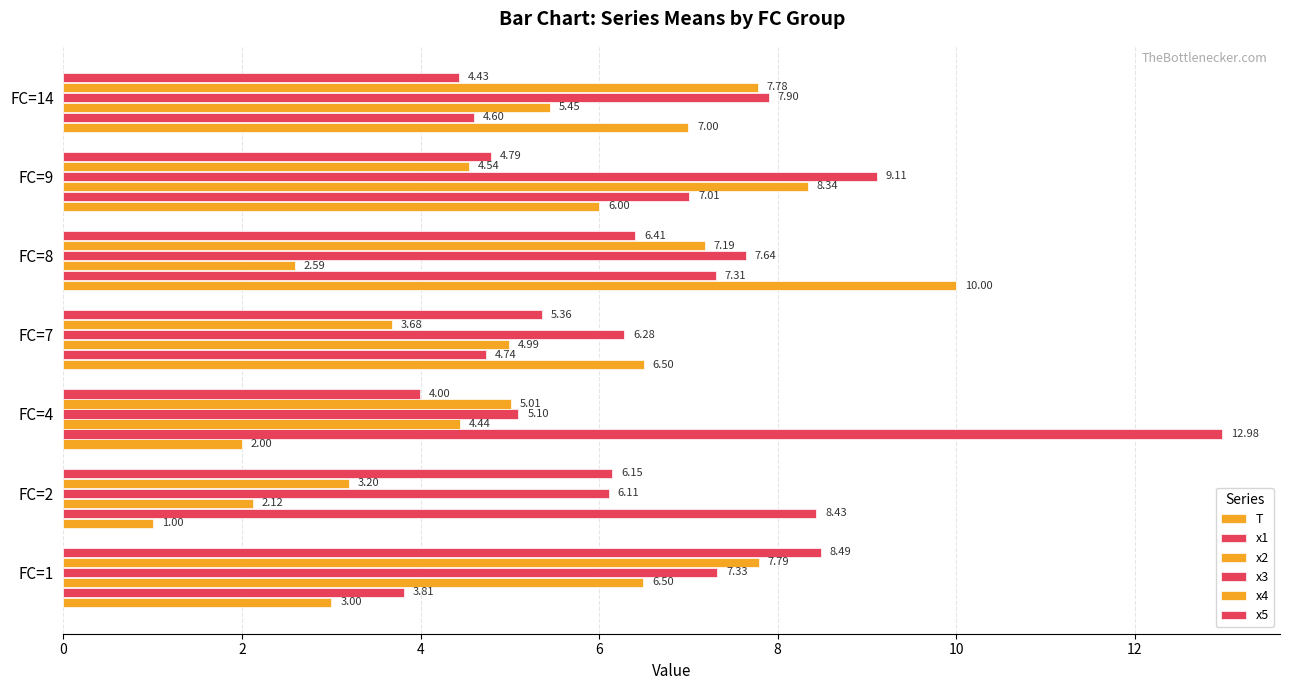

Count the number of categories in the chart.

7